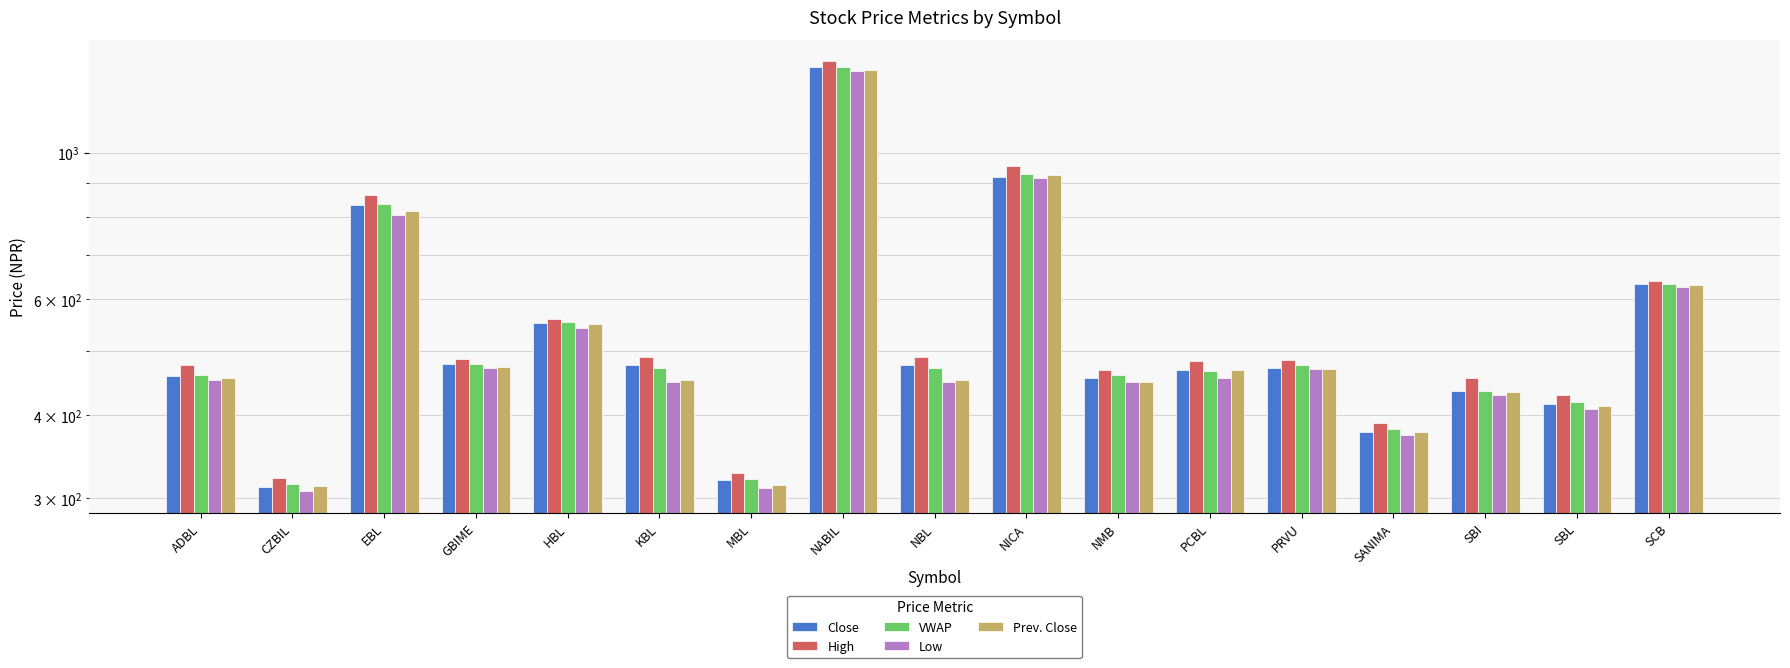

Which series has the widest spread of values?

High